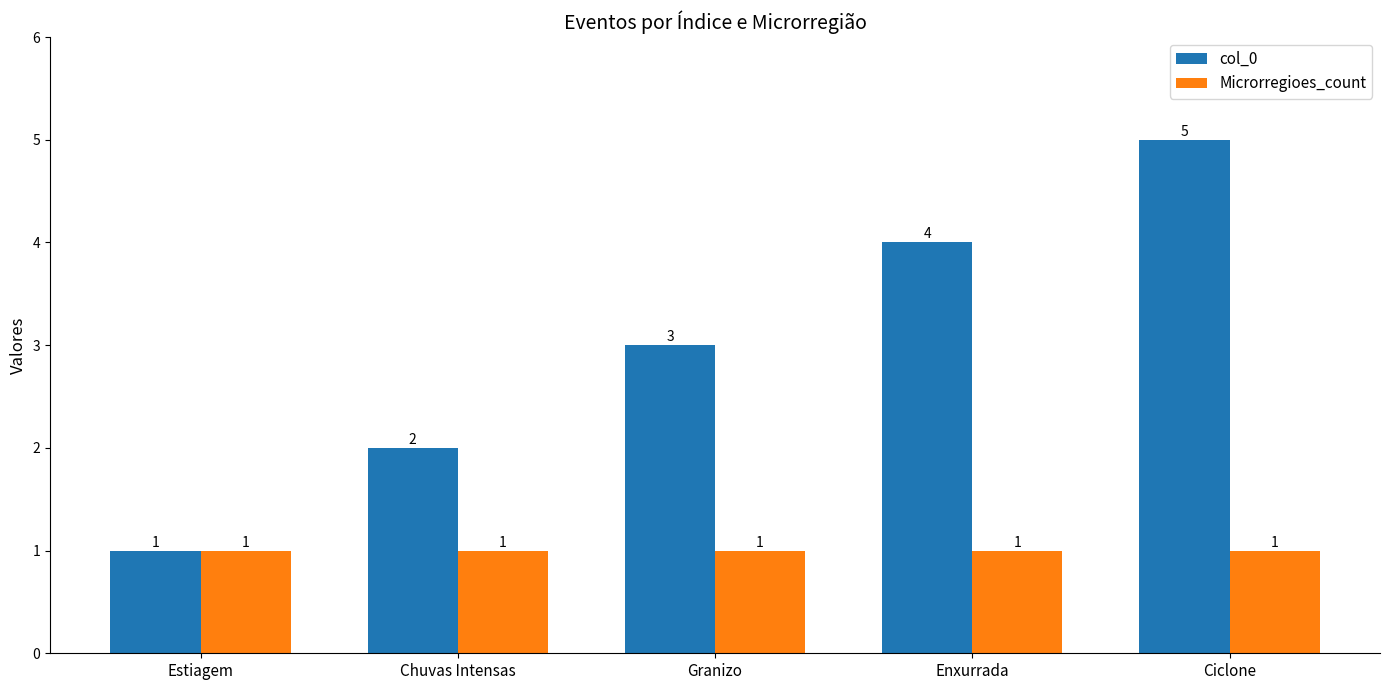

Rank the series by their average value, from highest to lowest.

col_0, Microrregioes_count